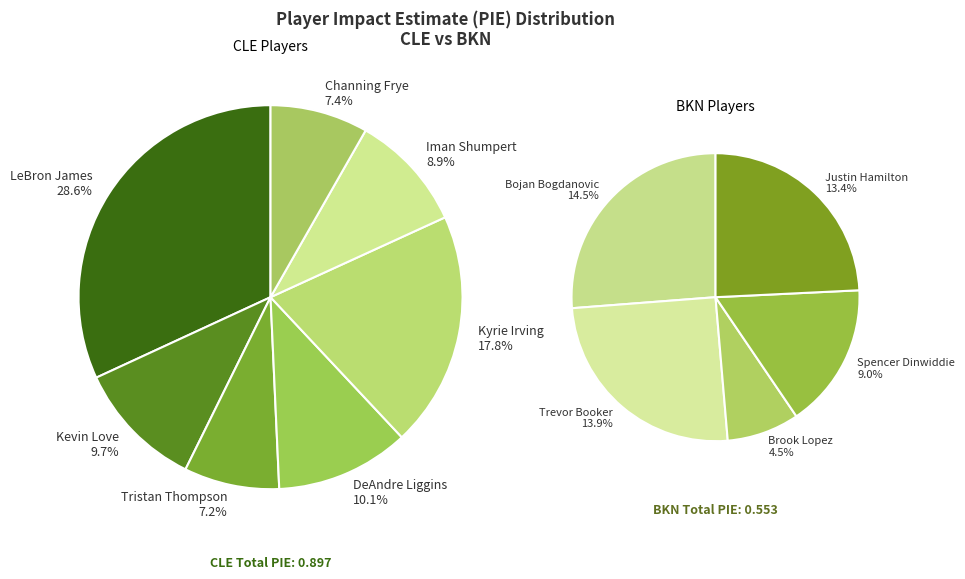

True or false: Tristan Thompson accounts for 19% of the total.

False